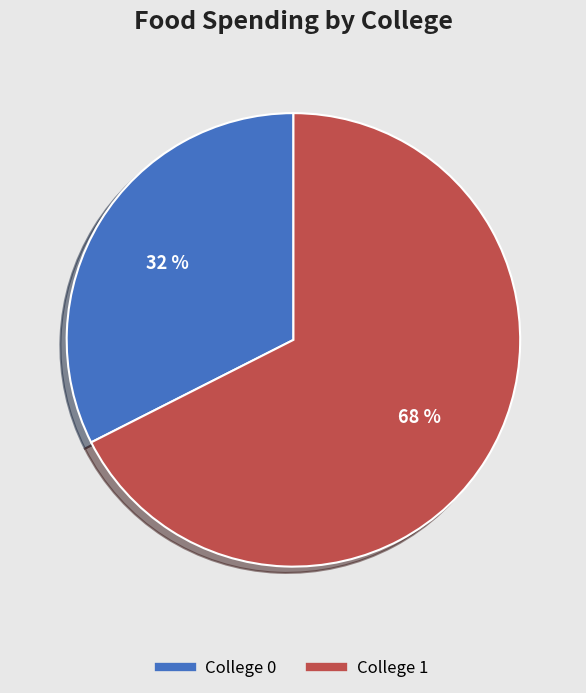

True or false: College 1 accounts for 75% of the total.

False